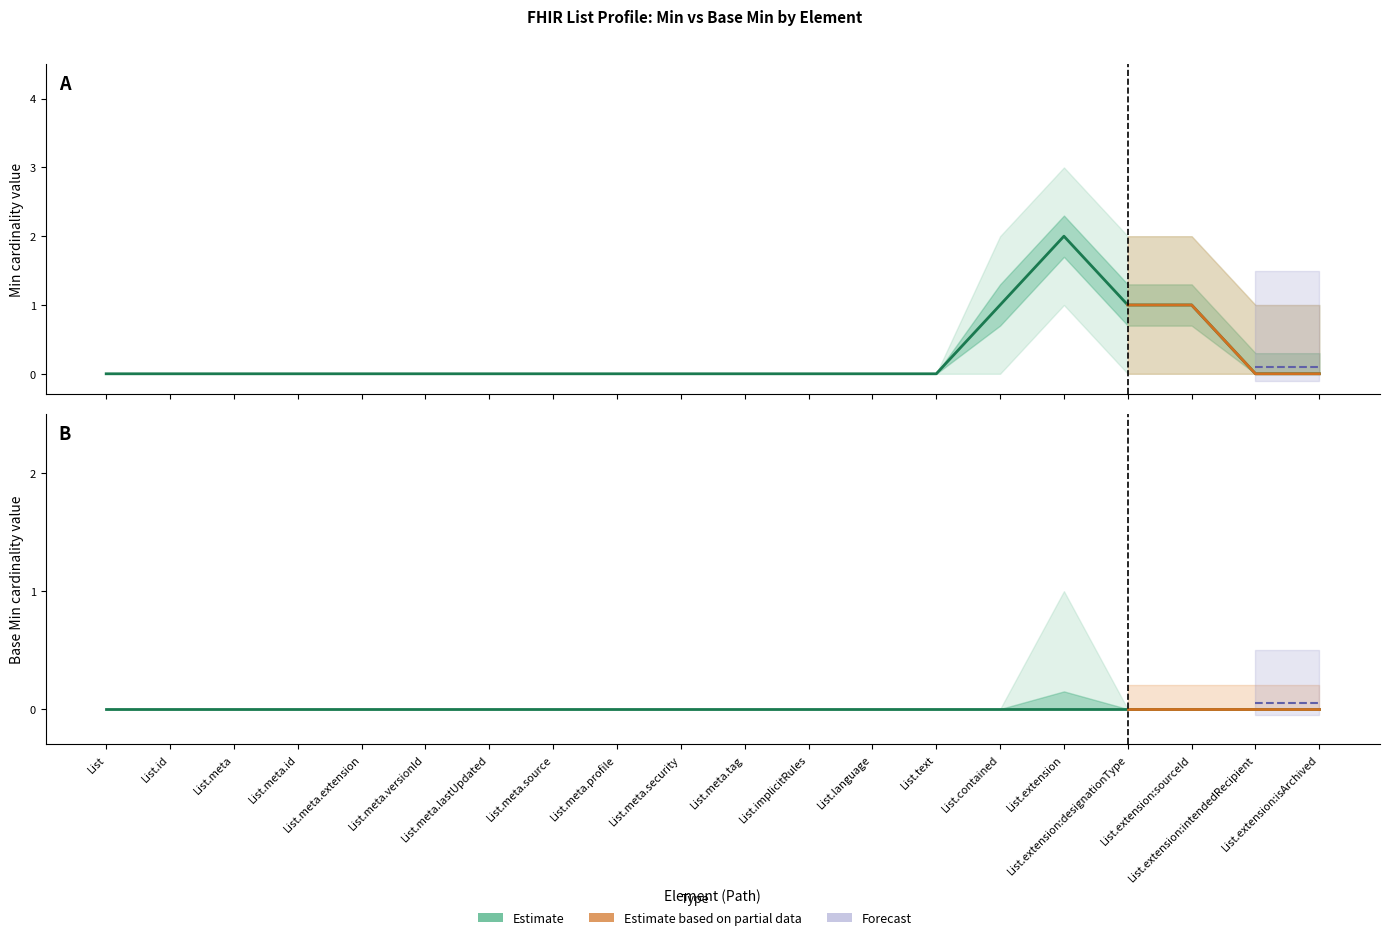

True or false: the data has more than 1 interior local peaks.

False